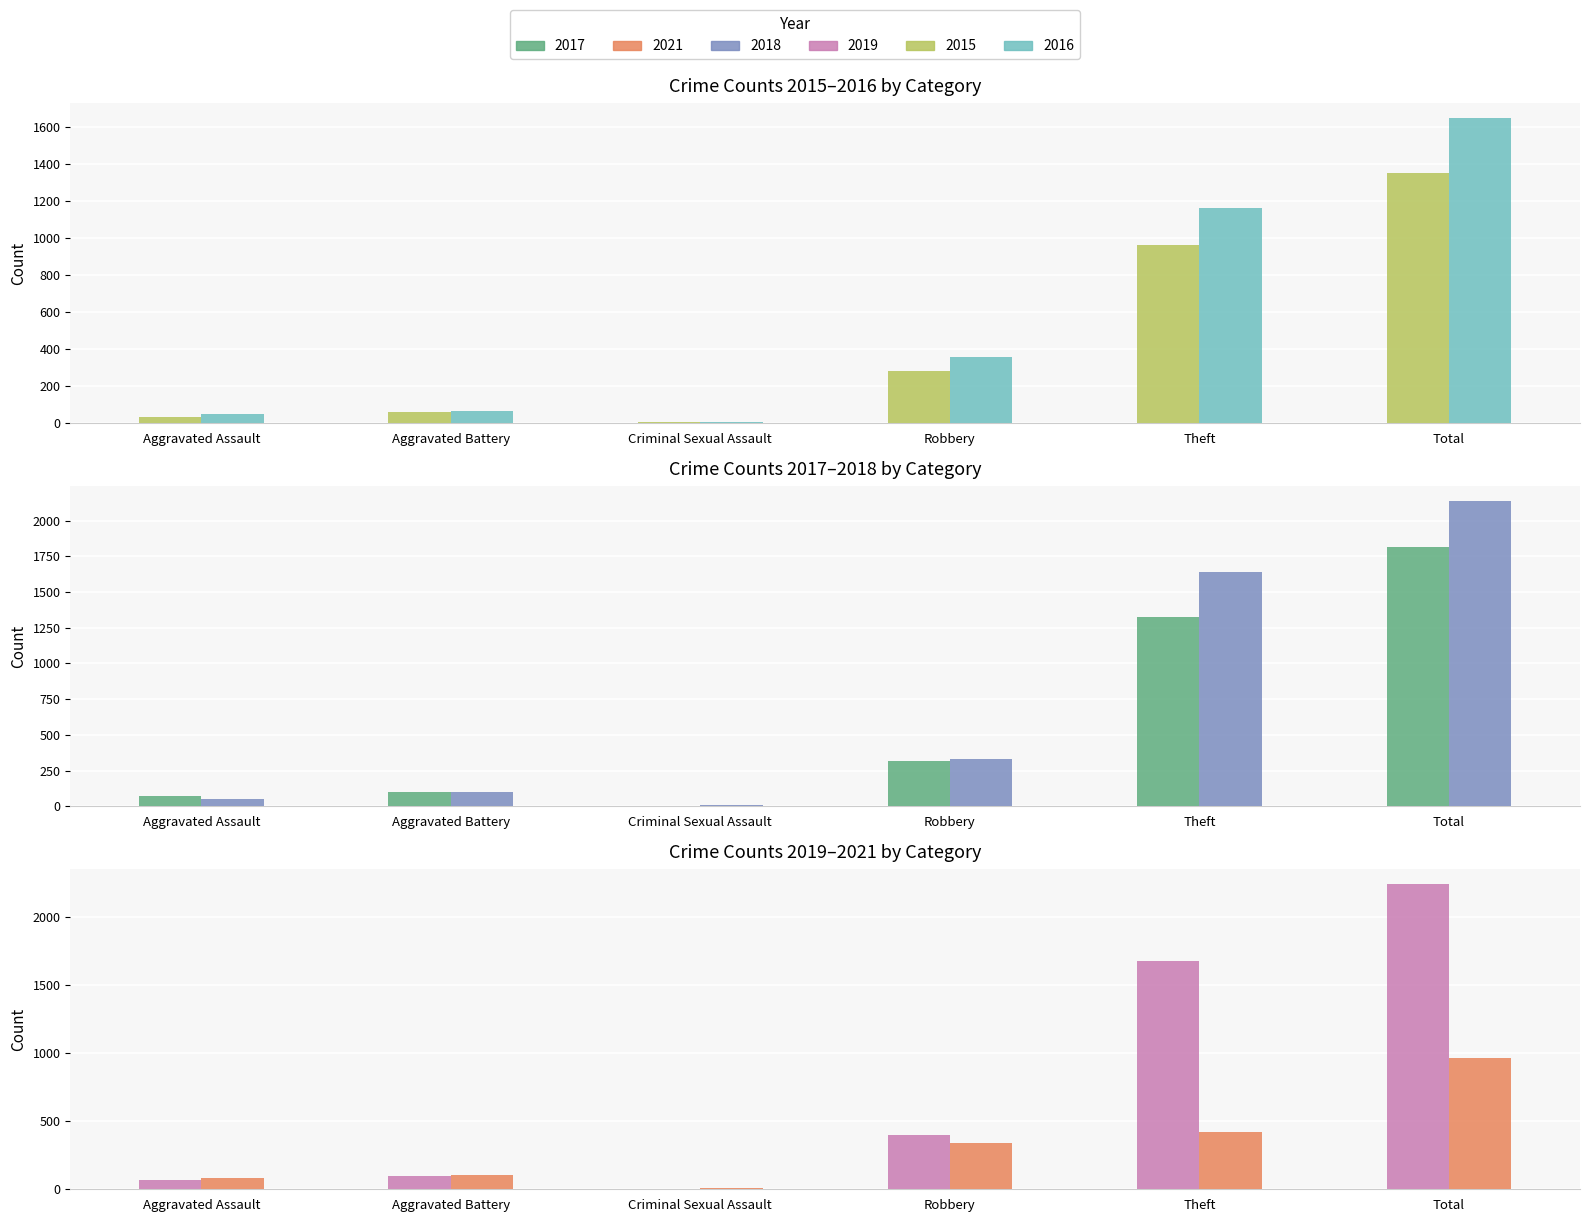

Reading right to left, transcribe all the data shown in this chart.

2017: Total=1817	Theft=1323	Robbery=315	Criminal Sexual Assault=5	Aggravated Battery=100	Aggravated Assault=71
2021: Total=965	Theft=424	Robbery=337	Criminal Sexual Assault=10	Aggravated Battery=102	Aggravated Assault=84
2018: Total=2134	Theft=1642	Robbery=328	Criminal Sexual Assault=7	Aggravated Battery=102	Aggravated Assault=52
2019: Total=2238	Theft=1672	Robbery=396	Criminal Sexual Assault=4	Aggravated Battery=98	Aggravated Assault=65
2015: Total=1353	Theft=961	Robbery=285	Criminal Sexual Assault=9	Aggravated Battery=62	Aggravated Assault=32
2016: Total=1648	Theft=1165	Robbery=357	Criminal Sexual Assault=7	Aggravated Battery=65	Aggravated Assault=50